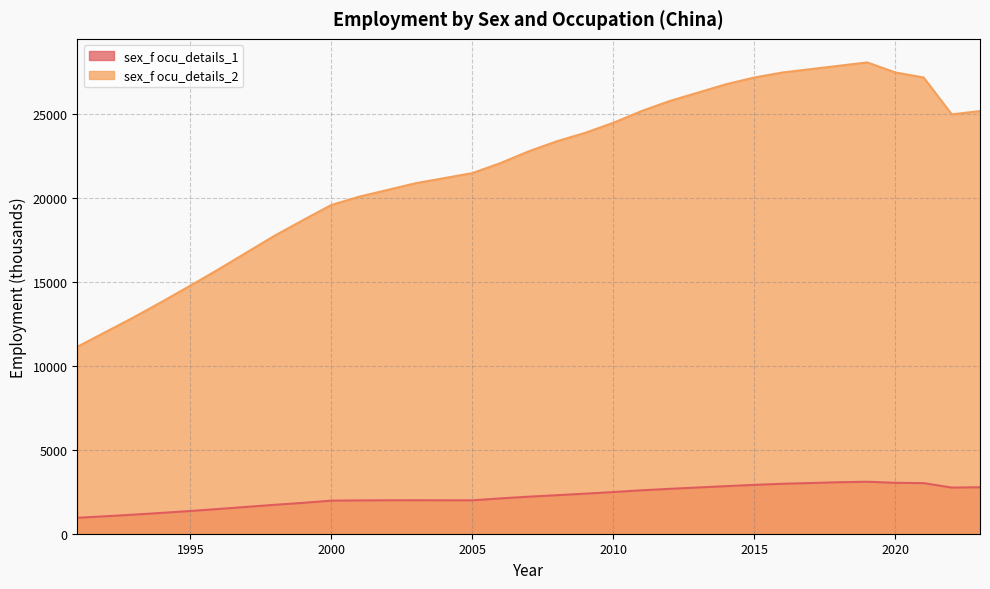

How many interior local peaks does the sex_f ocu_details_2 series have?

1